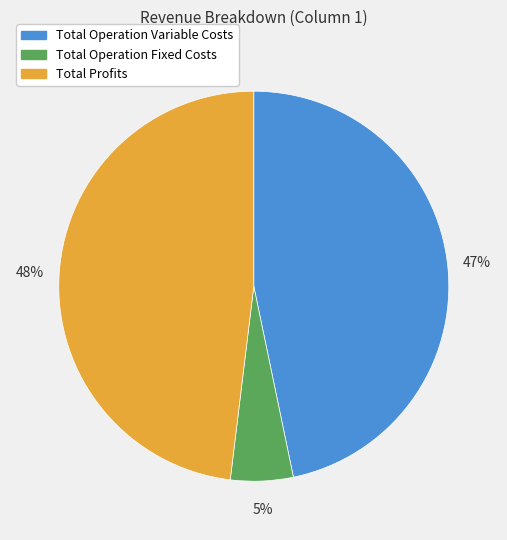

How many slices are in this pie chart?

3